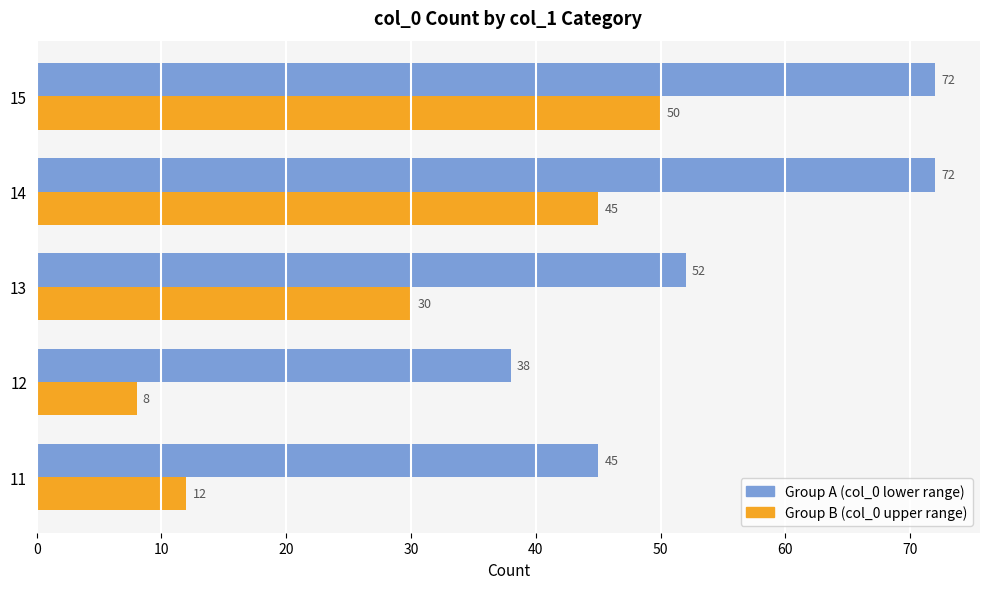

How many series are shown in this chart?

2